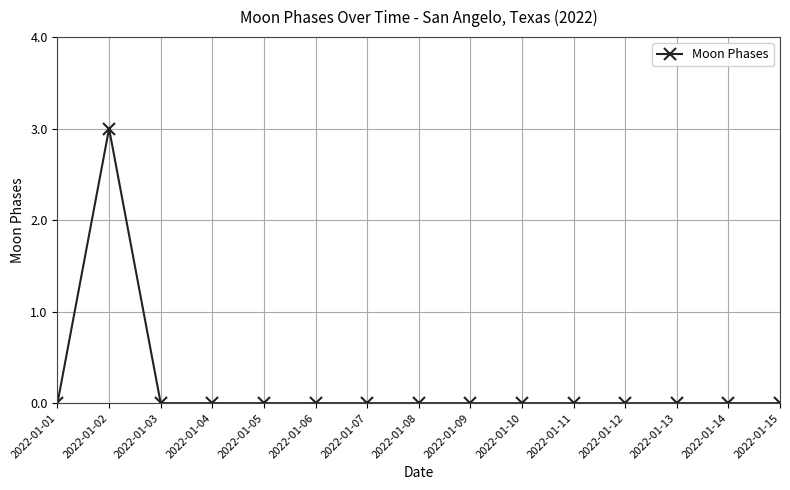

How many lines are shown in the chart?

1